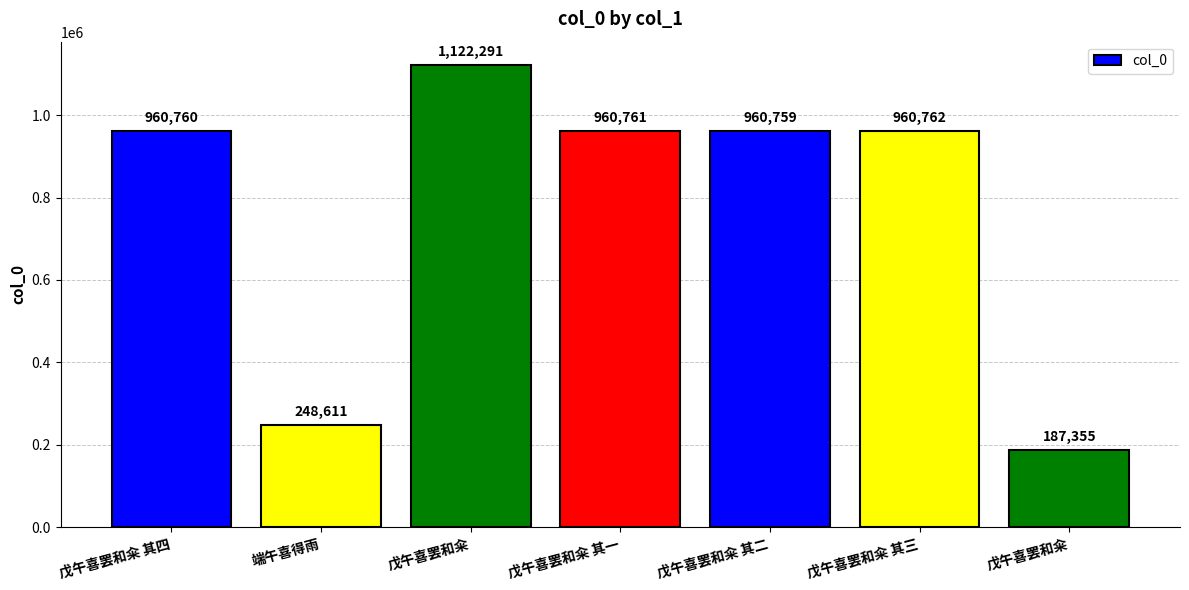

At which label does the data first exceed 960760?

戊午喜罢和籴